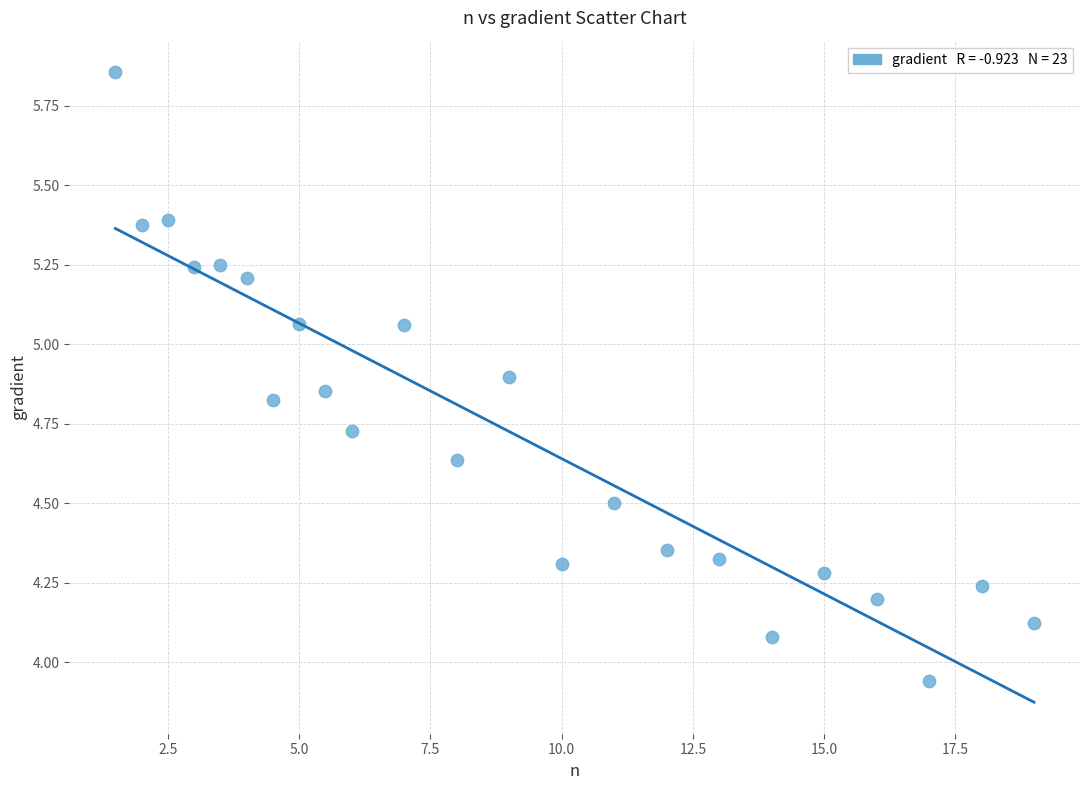

What is the range of X values (max minus min)?

17.5